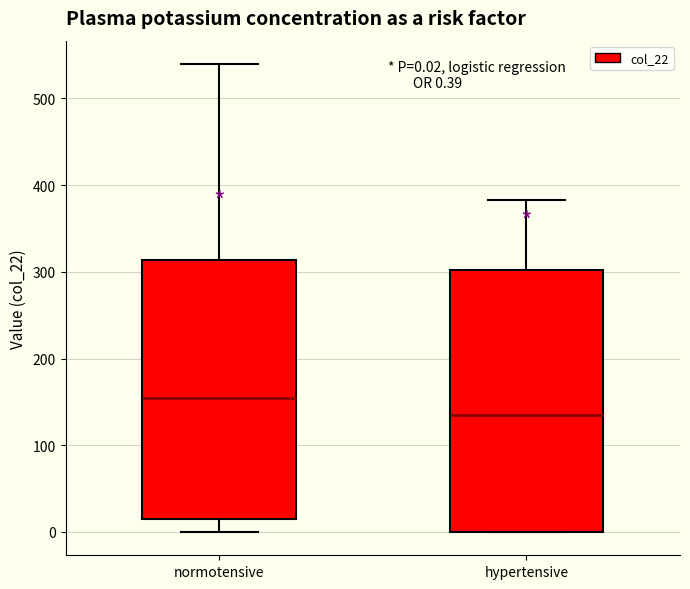

Which box's median line is the lowest?

hypertensive